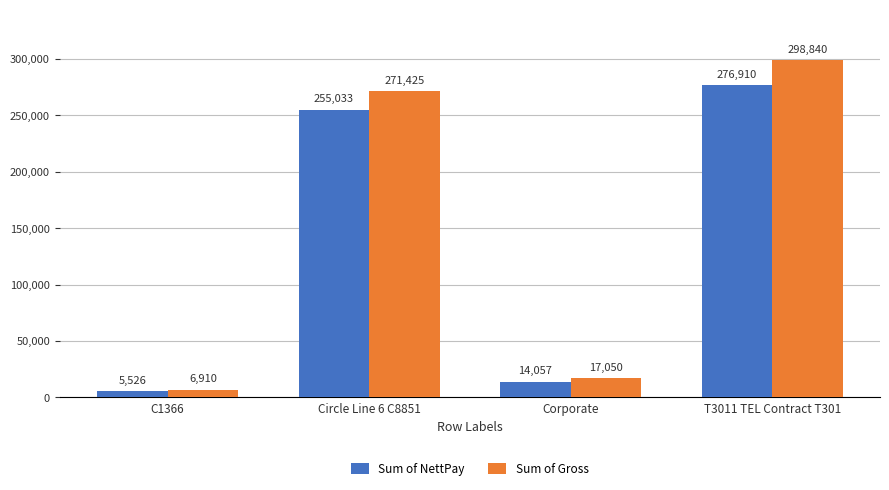

What is the value of the Sum of NettPay bar at the 2nd from the left?

255033